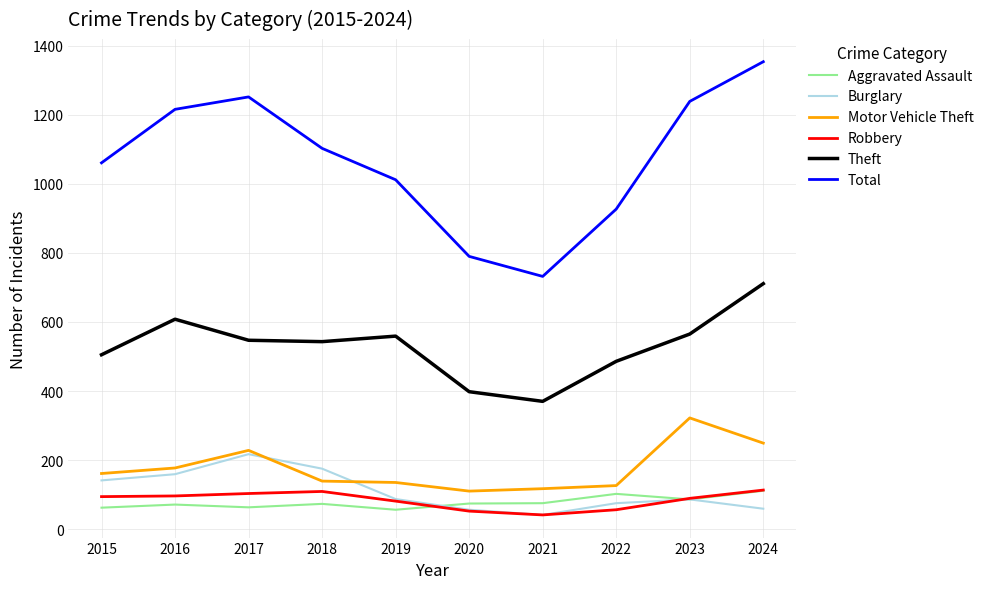

Is it true that Total equals 927 at 2022?

True